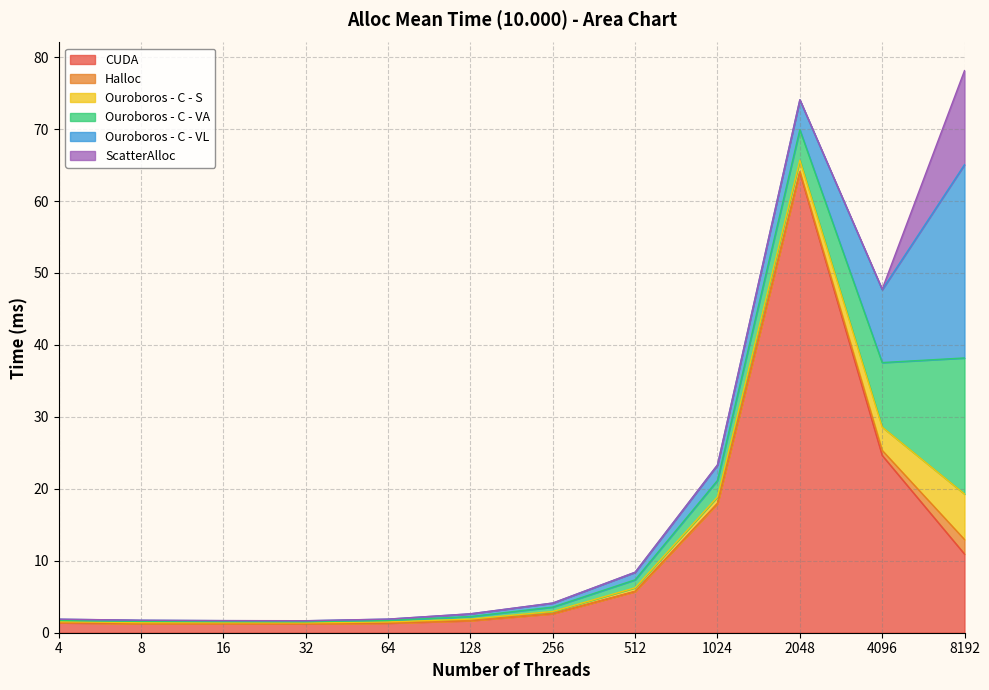

Reading left to right, list all the values displayed in this chart.

CUDA: 1.4	1.3	1.3	1.2	1.3	1.7	2.7	5.7	18.0	64.0	24.6	10.9
Halloc: 0.0	0.0	0.0	0.0	0.0	0.0	0.0	0.0	0.0	0.1	0.7	2.0
Ouroboros - C - S: 0.1	0.1	0.1	0.1	0.1	0.2	0.3	0.5	0.9	1.6	3.2	6.3
Ouroboros - C - VA: 0.2	0.2	0.1	0.1	0.2	0.4	0.6	1.1	2.3	4.2	9.0	18.9
Ouroboros - C - VL: 0.2	0.2	0.1	0.1	0.2	0.4	0.6	1.0	2.1	4.1	10.1	26.9
ScatterAlloc: 0.0	0.0	0.0	0.0	0.0	0.0	0.0	0.0	0.0	0.0	0.1	13.1